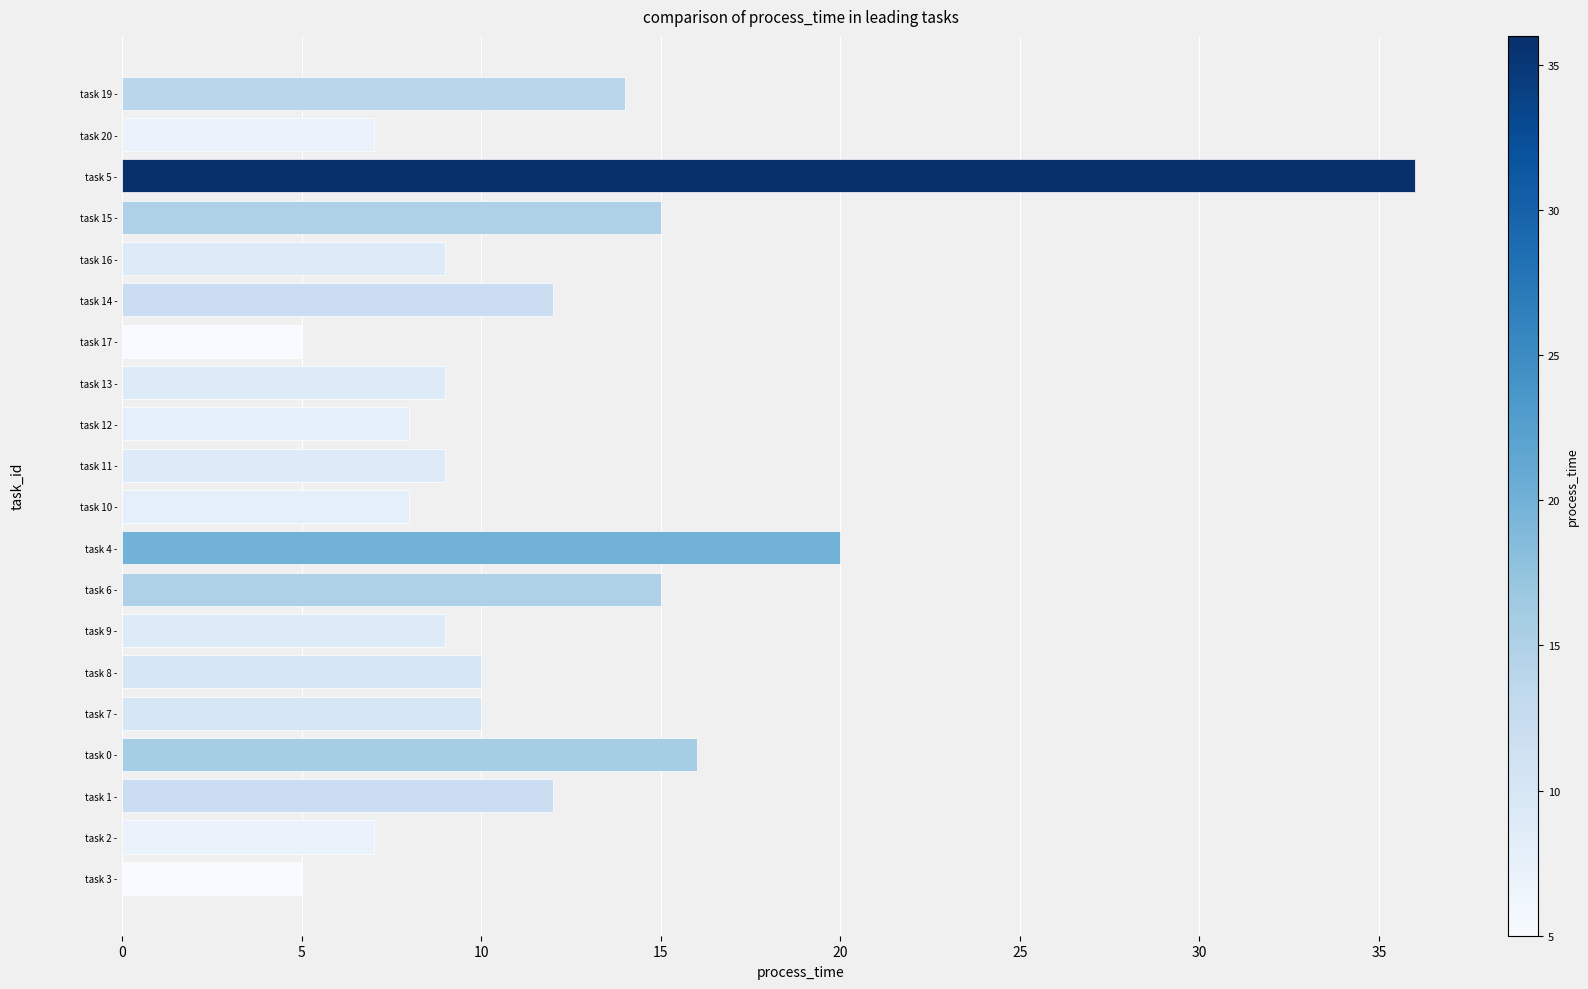

What is the average value?

12